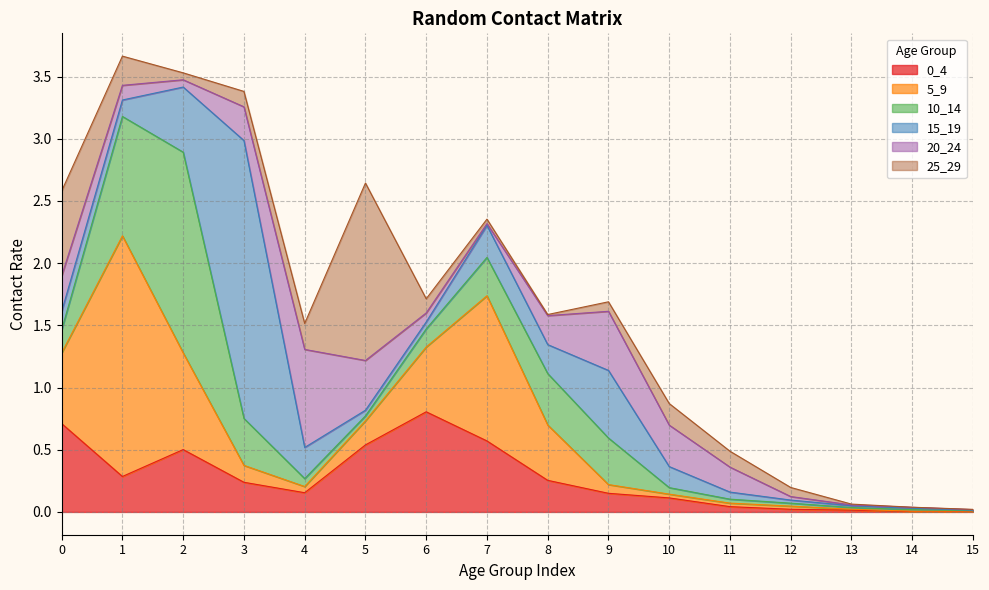

After their last crossing, which series has the higher values: 25_29 or 5_9?

5_9